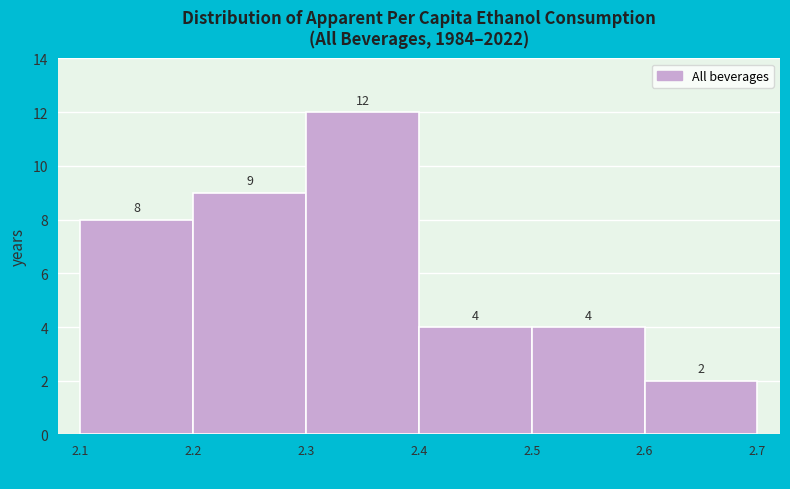

Reading left to right, transcribe this chart: for each bar, give the range it covers on the x-axis and its height.

2.1 to 2.2: 8
2.2 to 2.3: 9
2.3 to 2.4: 12
2.4 to 2.5: 4
2.5 to 2.6: 4
2.6 to 2.7: 2